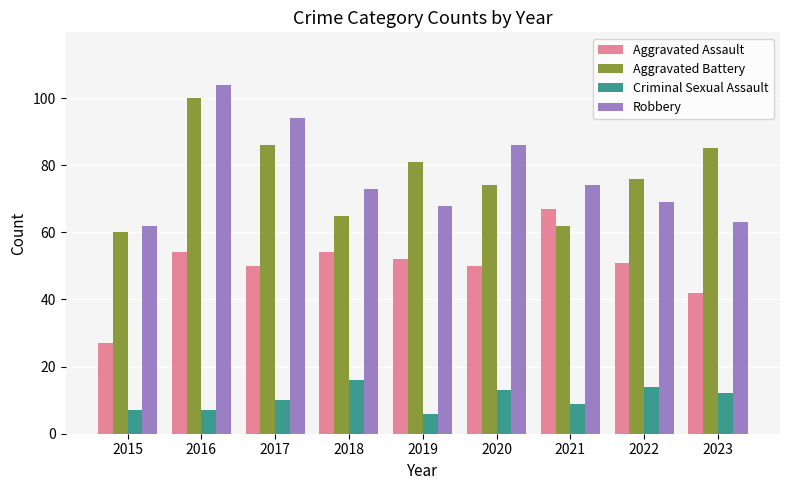

Count the number of data series in this chart.

4